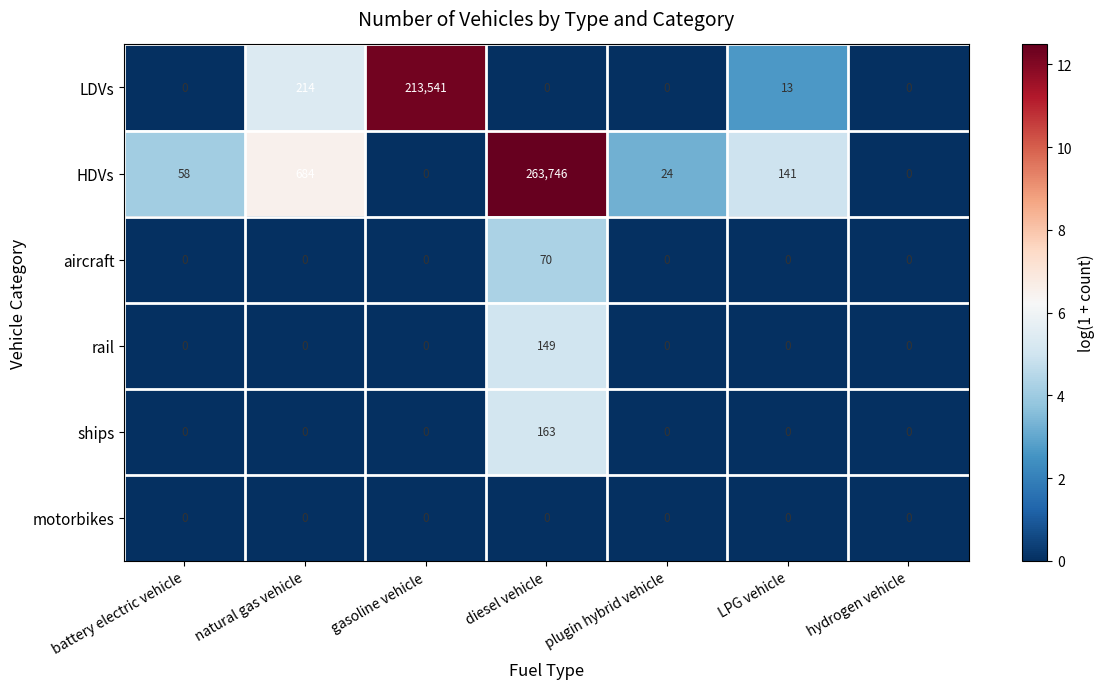

At which category does the chart reach its peak across all series?

diesel vehicle